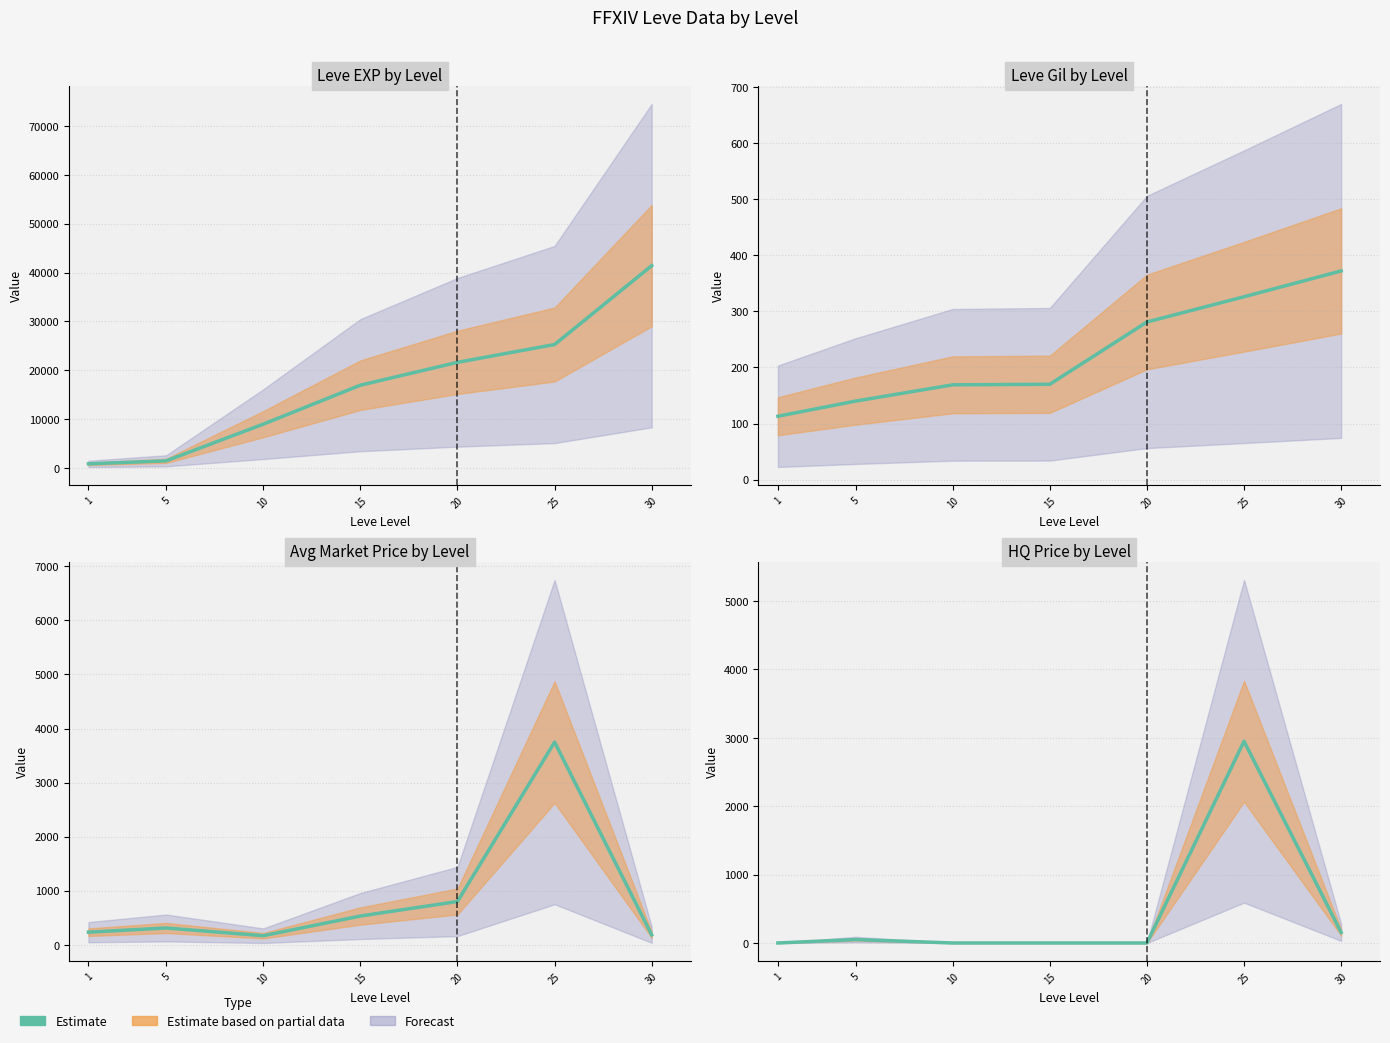

Rank the categories by value from lowest to highest.

1, 10, 15, 20, 5, 30, 25